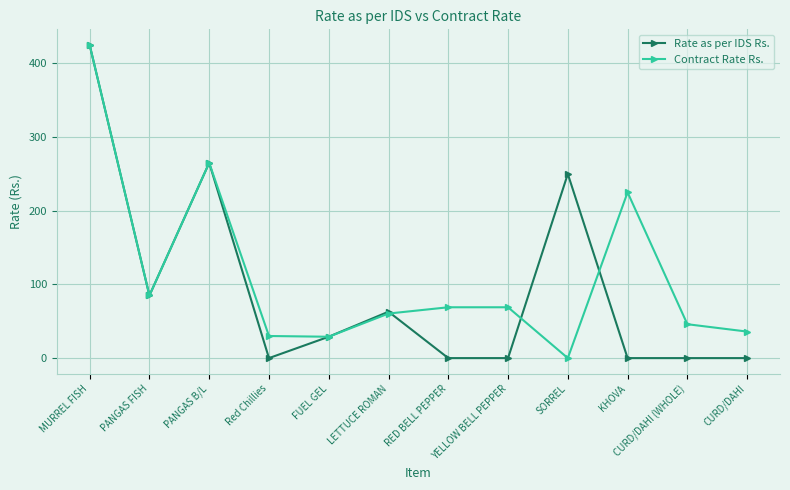

Where does the Rate as per IDS Rs. series first go above 29?

MURREL FISH